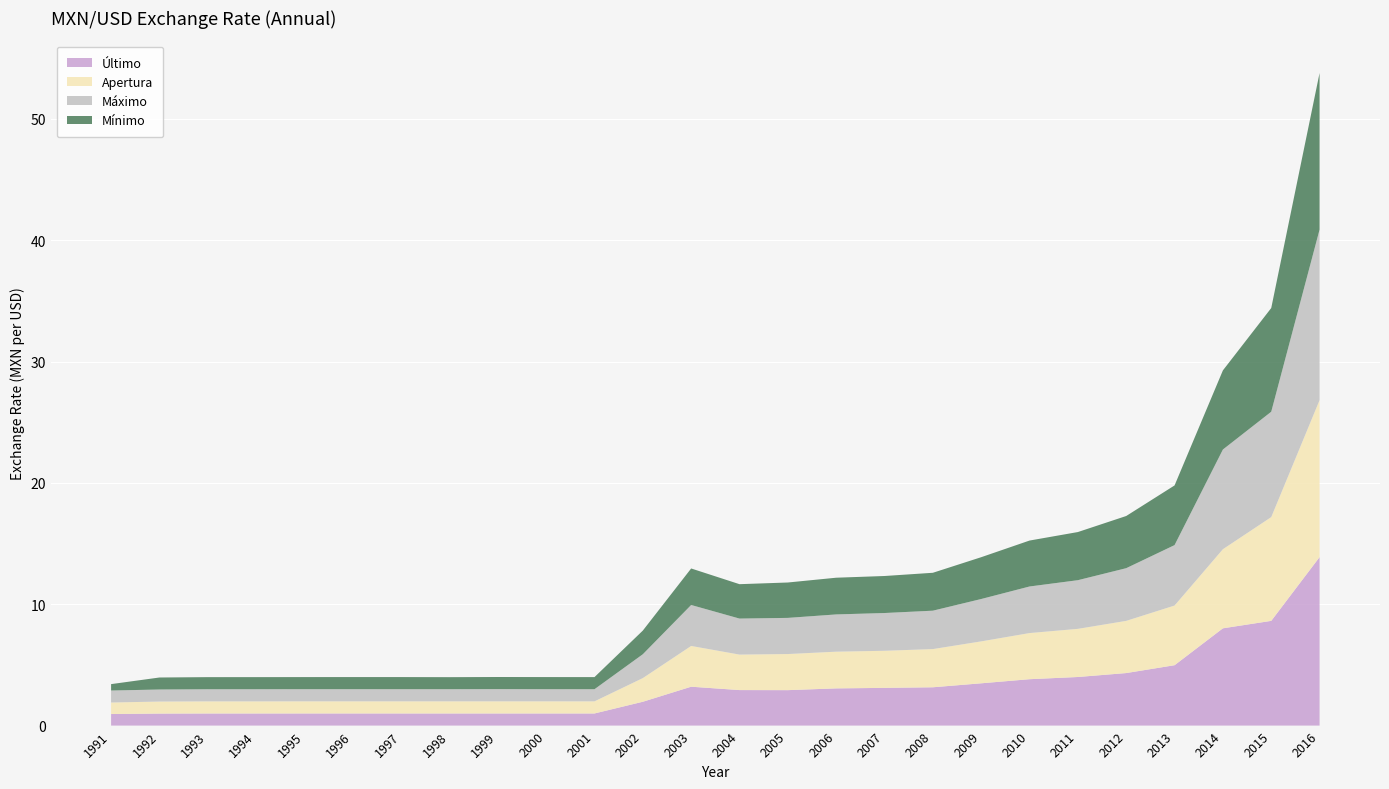

Which category has the lowest value across all series?

1991